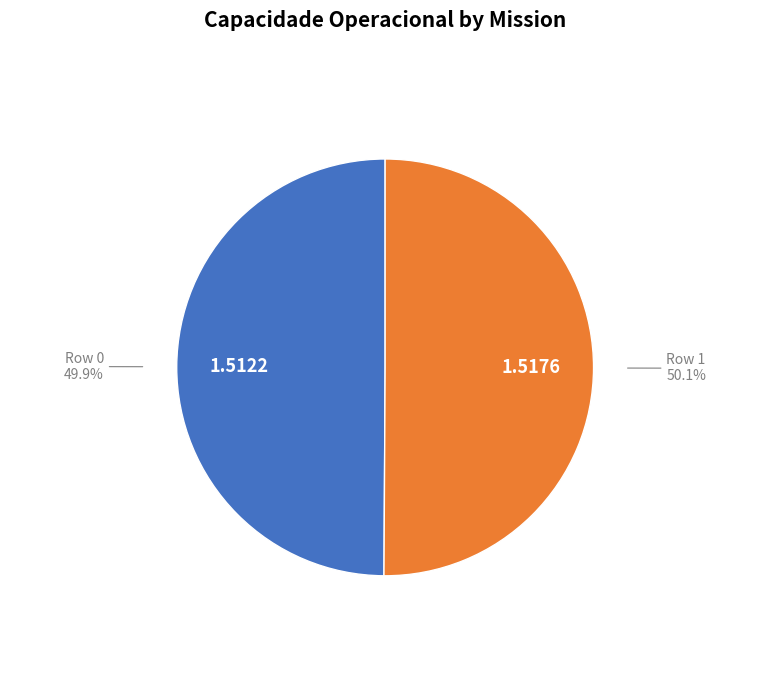

Approximately how many times larger is the value at Row 0 compared to Row 1?

1.0